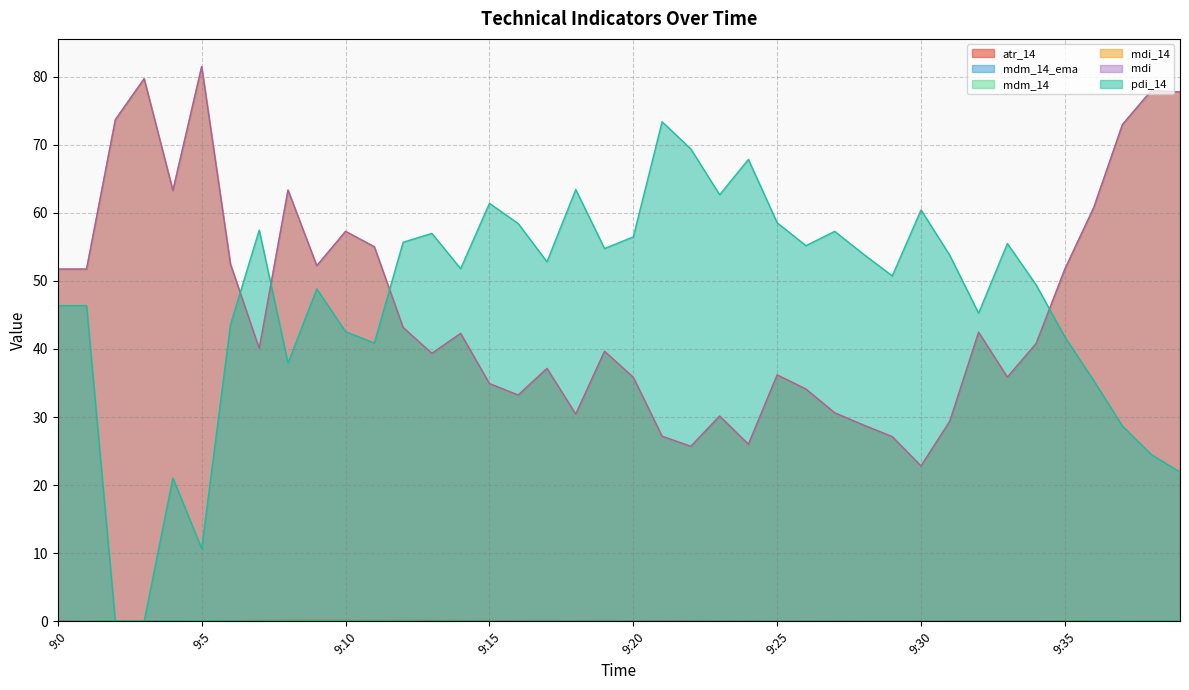

List the labels in order of mdm_14 value, largest first.

9:8, 9:10, 9:9, 9:2, 9:5, 9:11, 9:38, 9:39, 9:37, 9:6, 9:12, 9:3, 9:14, 9:13, 9:7, 9:36, 9:19, 9:15, 9:35, 9:4, 9:17, 9:20, 9:25, 9:16, 9:18, 9:32, 9:26, 9:21, 9:34, 9:23, 9:33, 9:27, 9:22, 9:24, 9:28, 9:31, 9:29, 9:30, 9:0, 9:1